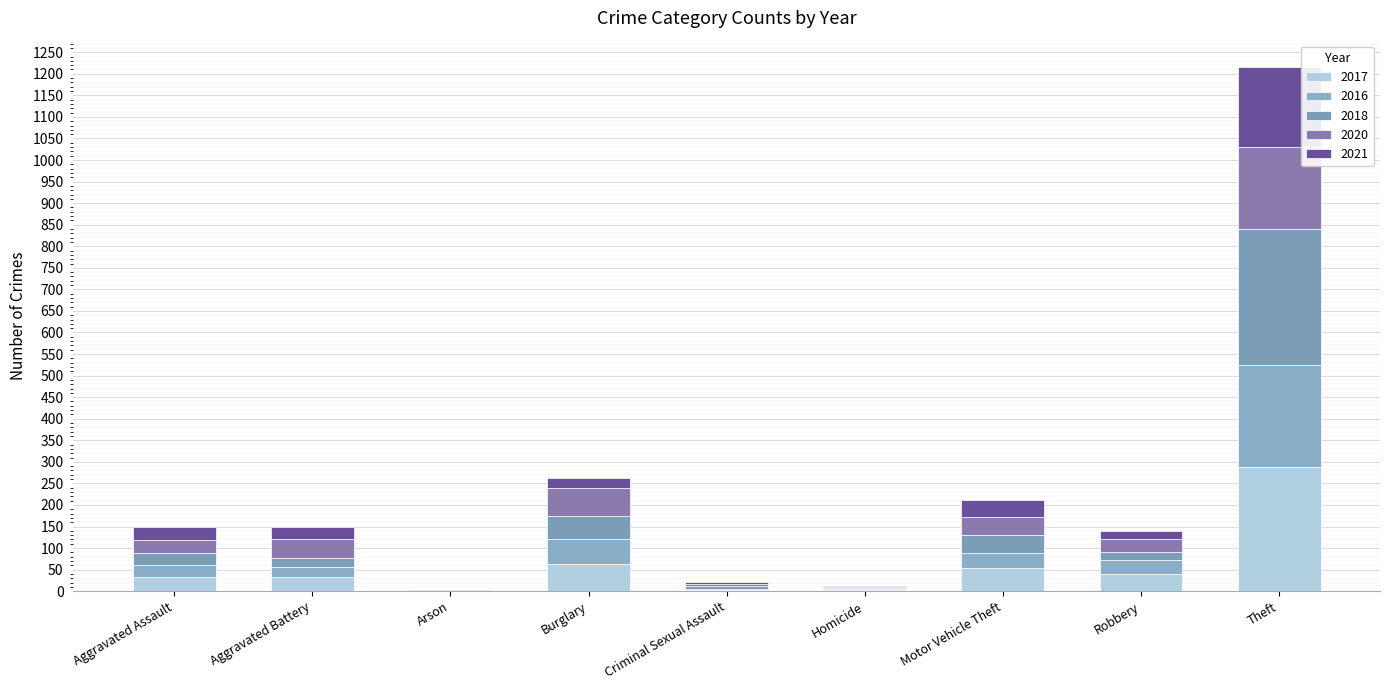

How many data points does each series have?

9